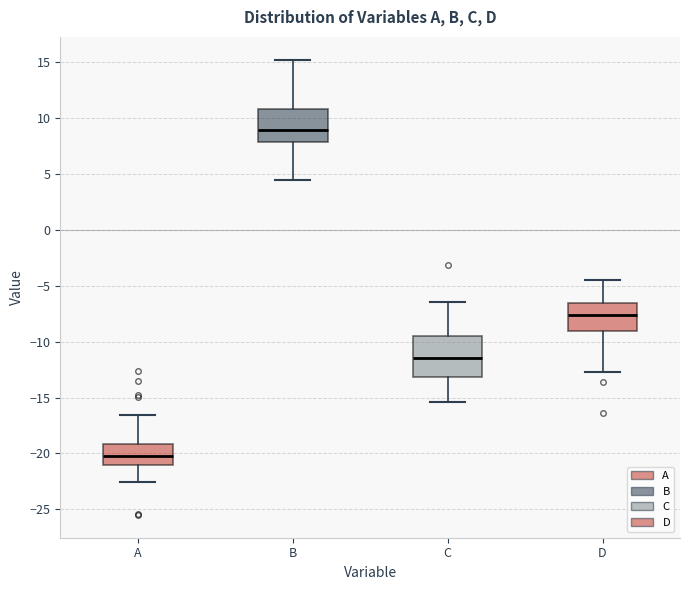

Reading left to right, read every box against the y-axis: the position of its median line, the range the box covers, and the ends of its whiskers. The values are not printed on the chart, so give them approximately, as read against the axis.

A: median -20.0, box -21.0 to -19.0, whiskers -22.5 to -16.5
B: median 9.0, box 8.0 to 11.0, whiskers 4.5 to 15.0
C: median -11.5, box -13.0 to -9.5, whiskers -15.5 to -6.5
D: median -7.5, box -9.0 to -6.5, whiskers -12.5 to -4.5